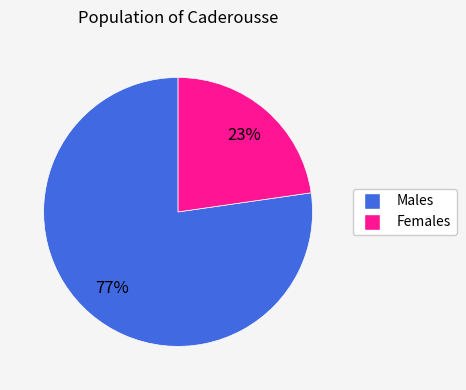

To the nearest percent, what is the average slice percentage?

50%